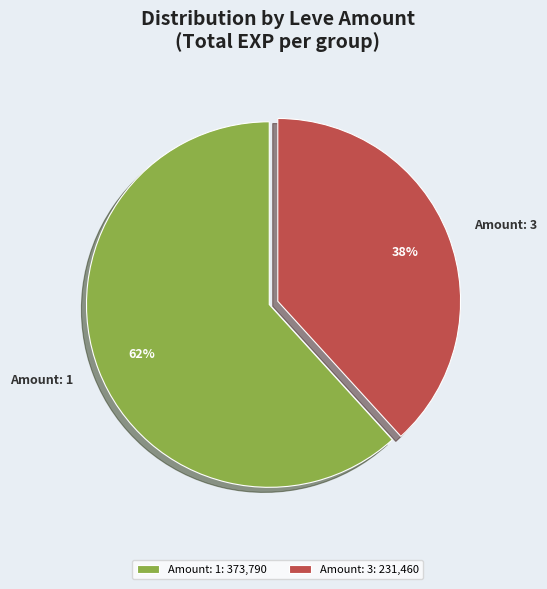

Is there a majority slice in this chart?

Yes